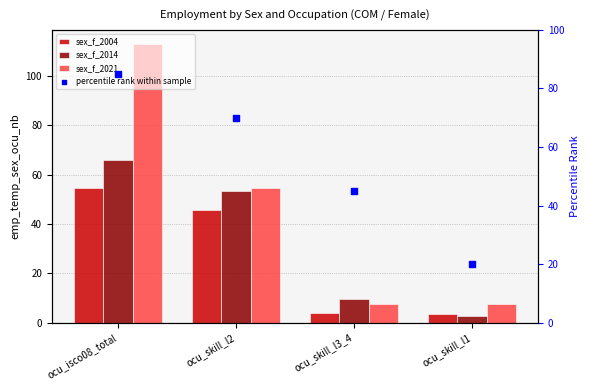

Is the value of sex_f_2021 at ocu_isco08_total greater than the value of sex_f_2004 at ocu_isco08_total?

Yes